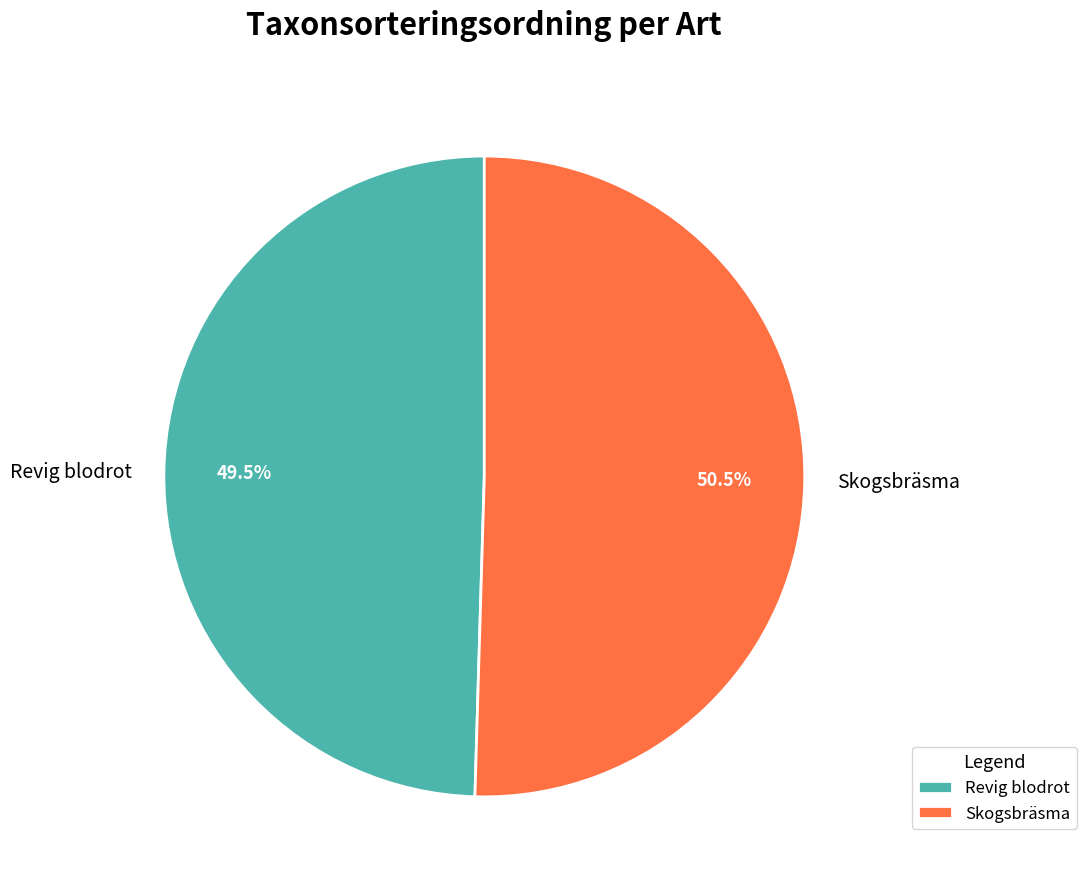

Rank the categories by value from lowest to highest.

Revig blodrot, Skogsbräsma